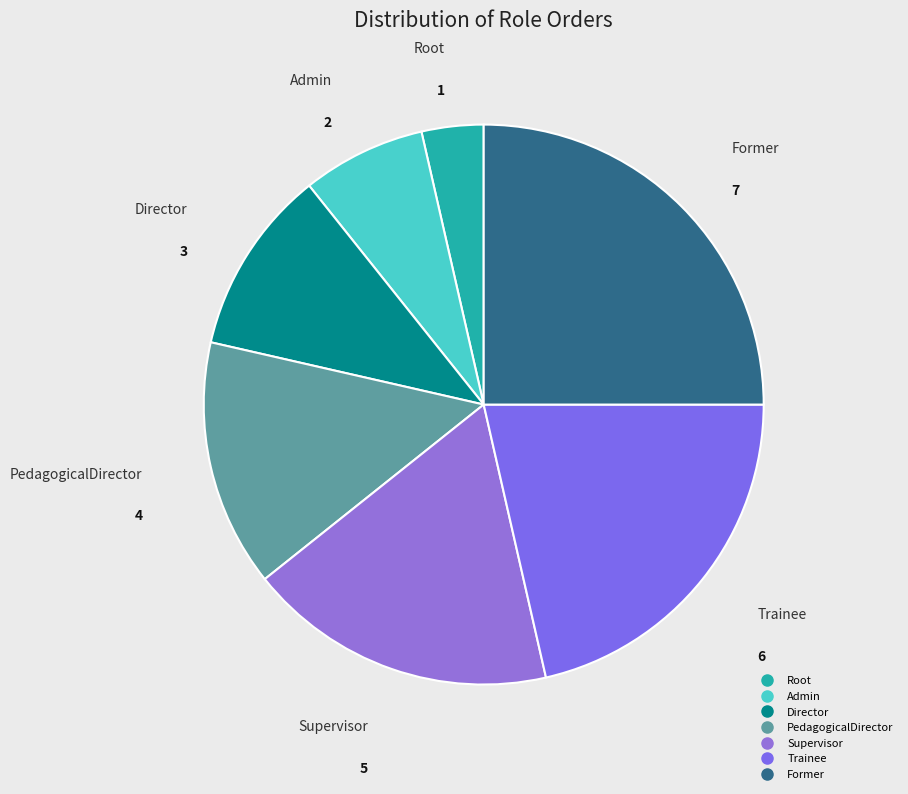

Combined, do Trainee and Admin account for over 50%?

No